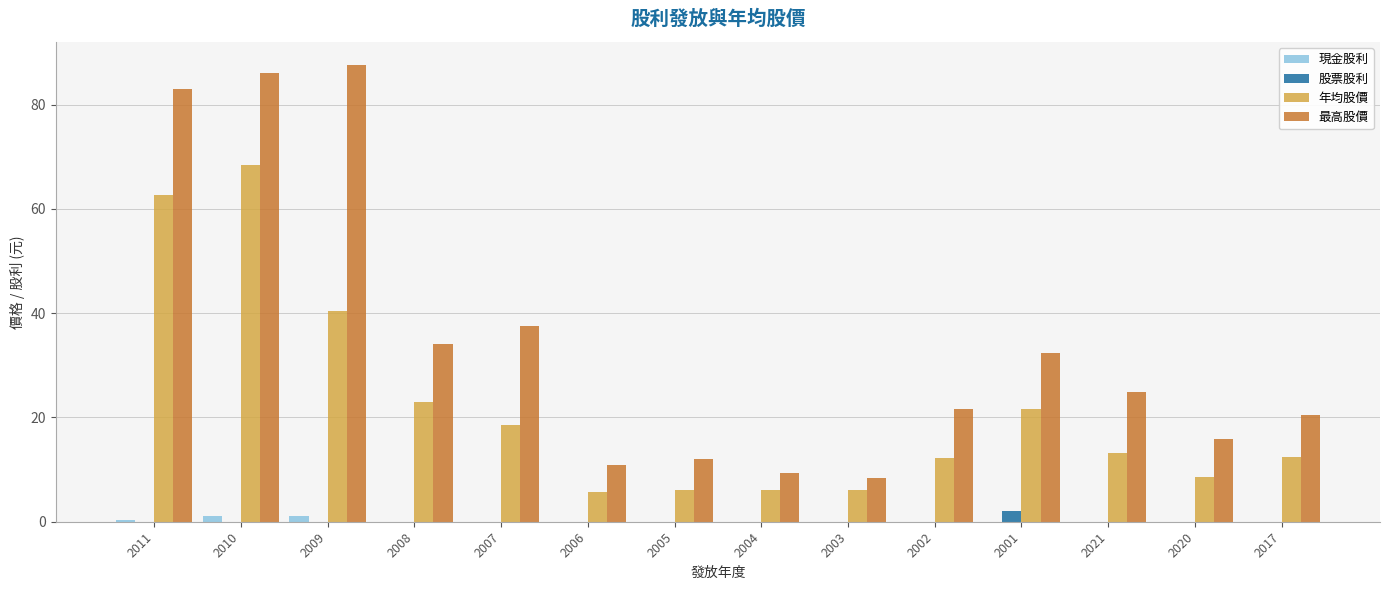

At which label does 最高股價 first exceed 24?

2011